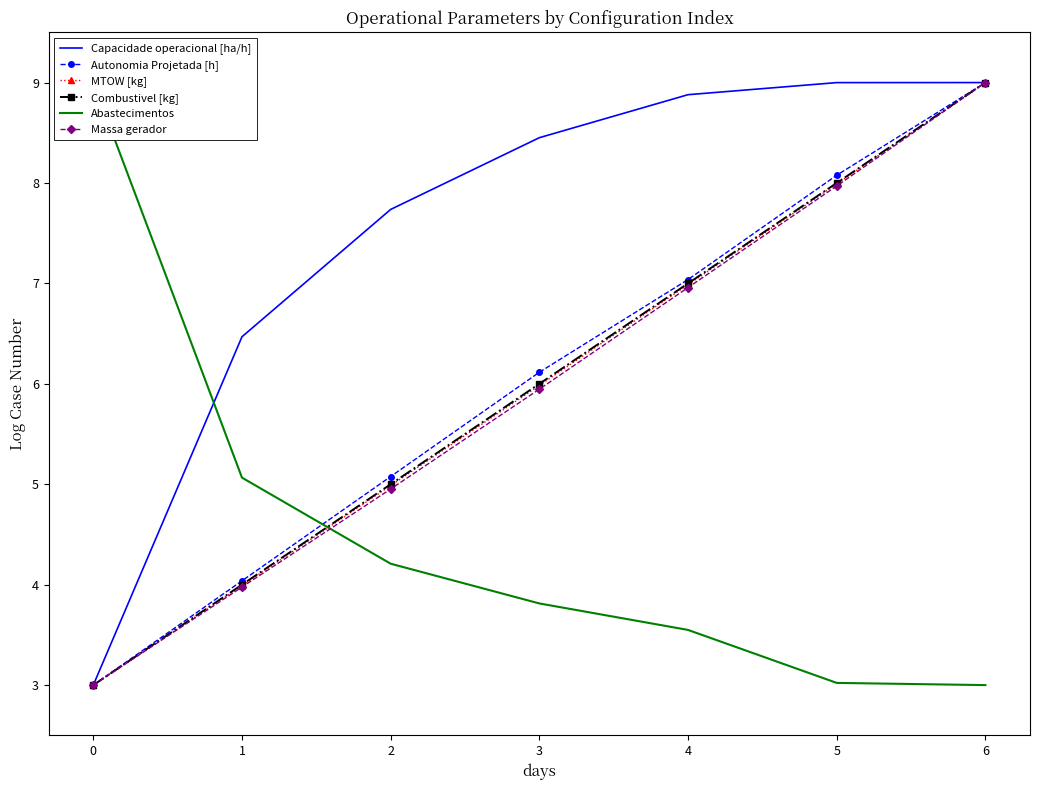

What is the sum of all MTOW [kg] values?

41.9